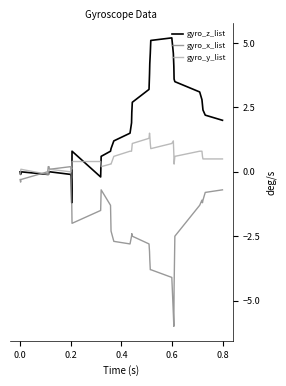

What is the highest value of the gyro_z_list series?

5.2